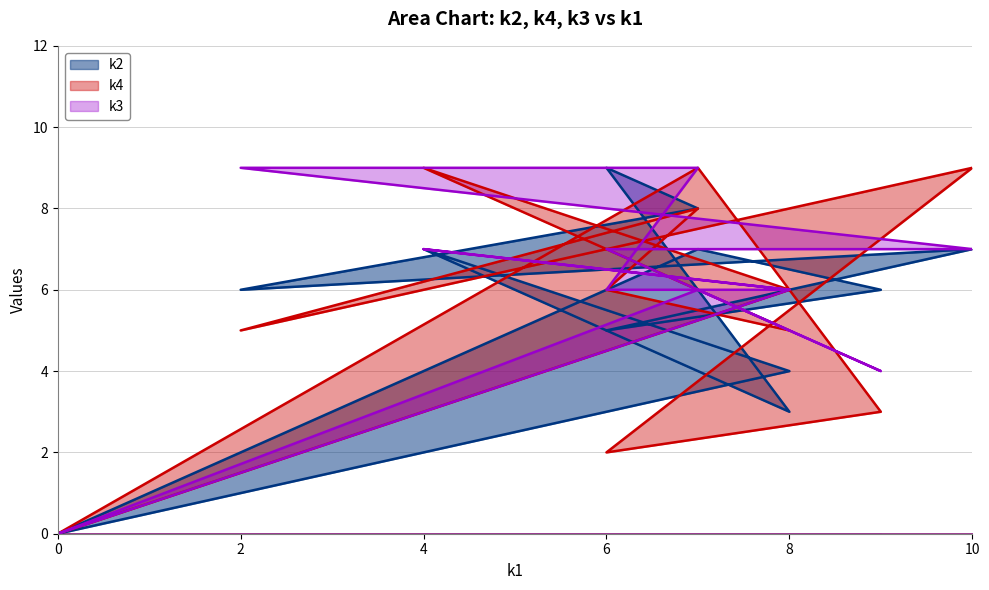

In k3, how many points are lower than both neighbors (excluding endpoints)?

1